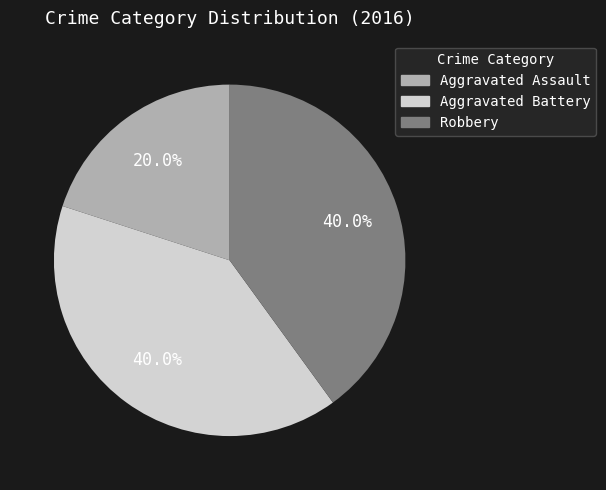

How many segments does this pie chart have?

3